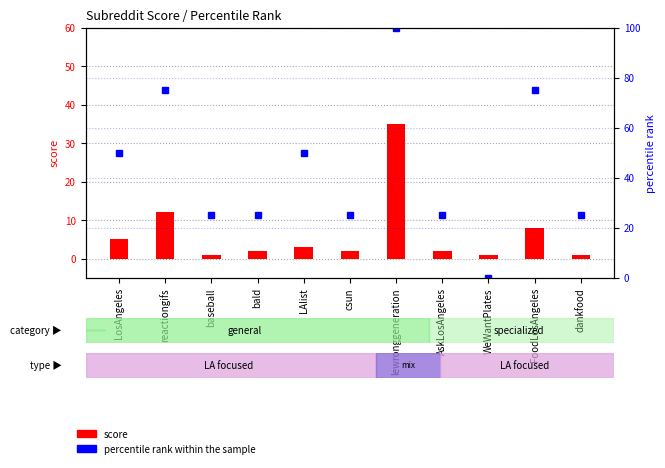

At how many categories does at least one series exceed 96?

1